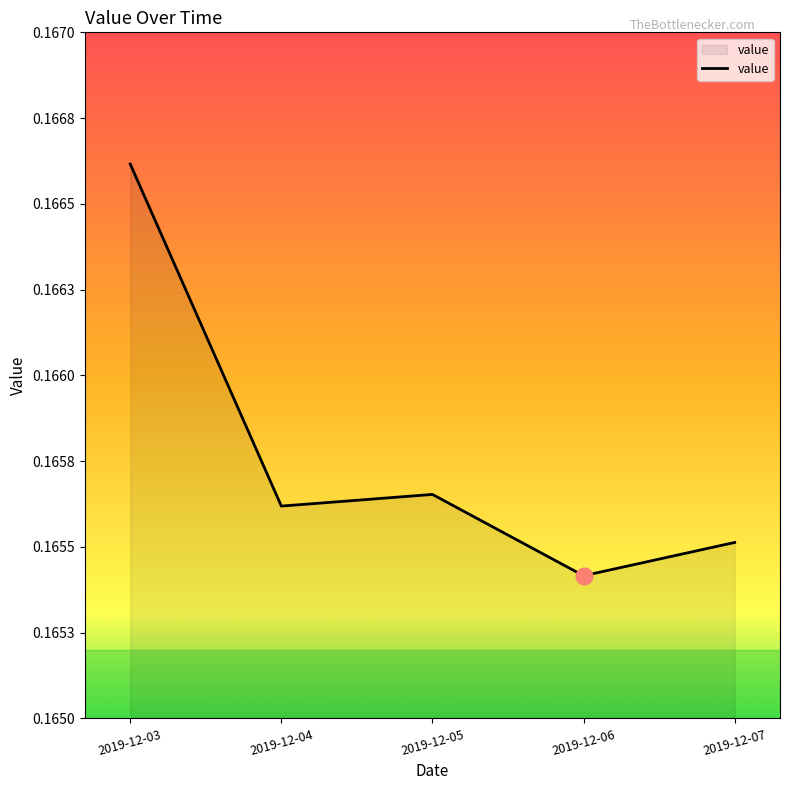

Is this an area chart (filled region under the line)?

Yes